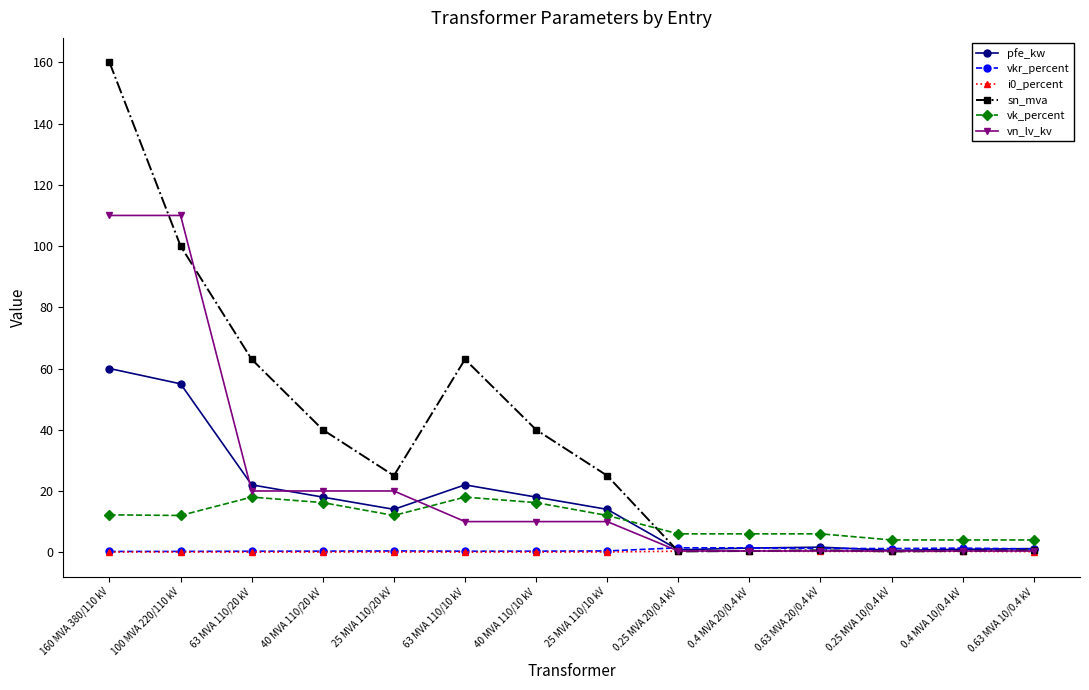

Is this an area chart (filled region under the line)?

No